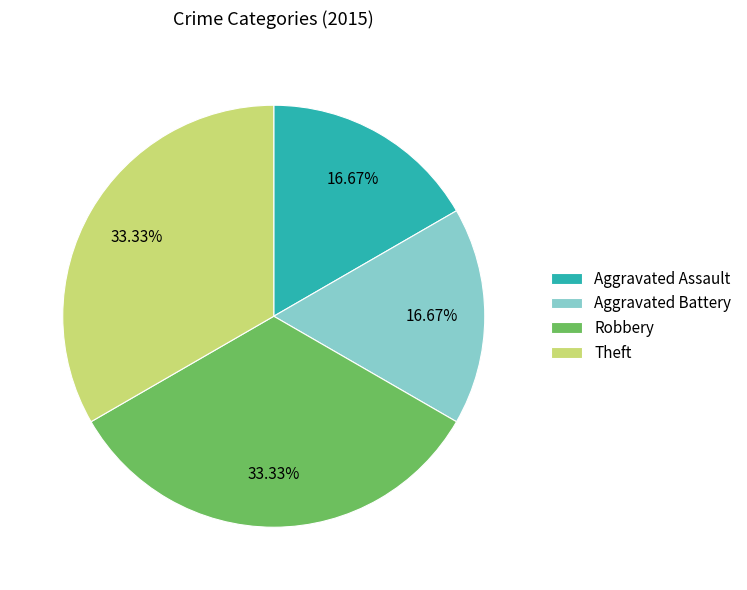

How many segments does this pie chart have?

4